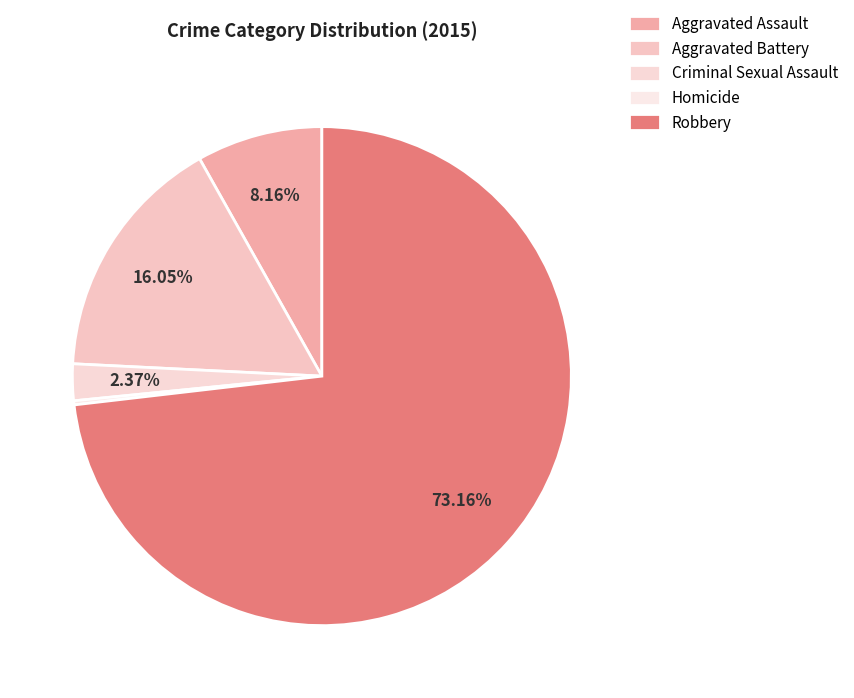

What percentage is the Aggravated Assault slice, to the nearest percent?

8%